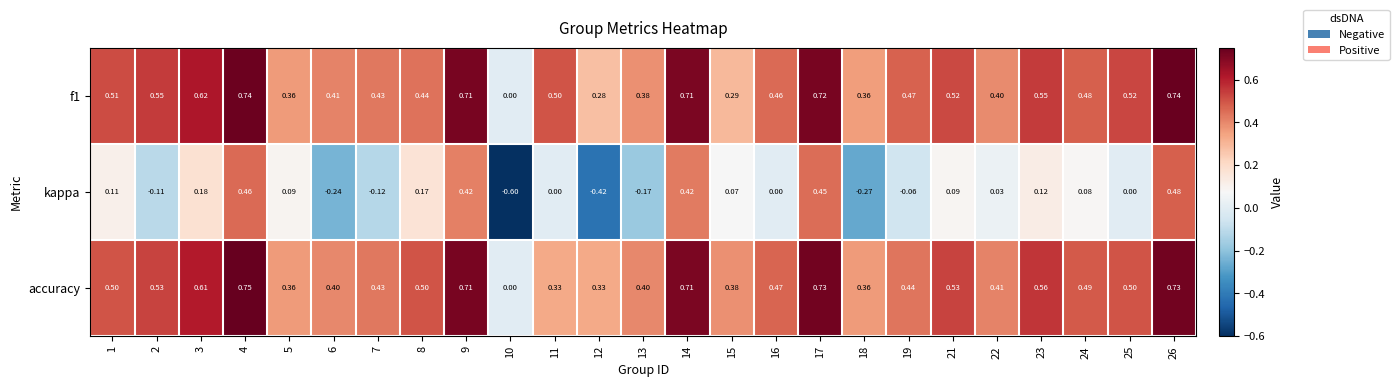

Which series has the largest total across all categories?

accuracy